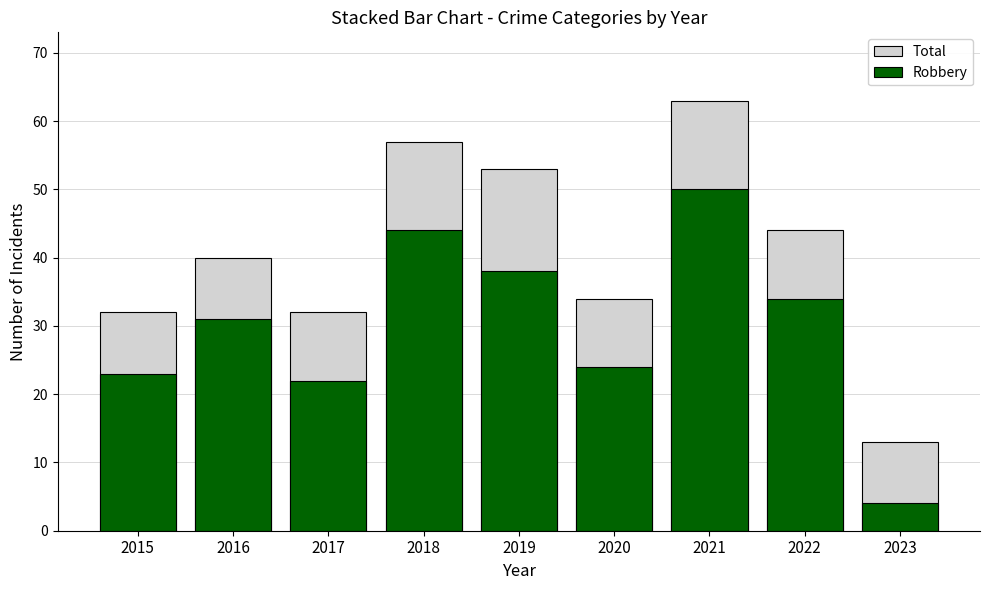

Rank the series by their maximum value, from highest to lowest.

Total, Robbery